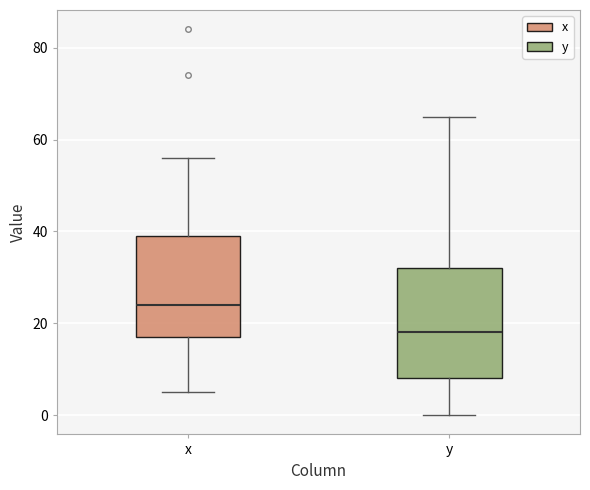

Reading left to right, read every box against the y-axis: the position of its median line, the range the box covers, and the ends of its whiskers. The values are not printed on the chart, so give them approximately, as read against the axis.

x: median 24, box 18 to 40, whiskers 6 to 56
y: median 18, box 8 to 32, whiskers 0 to 66